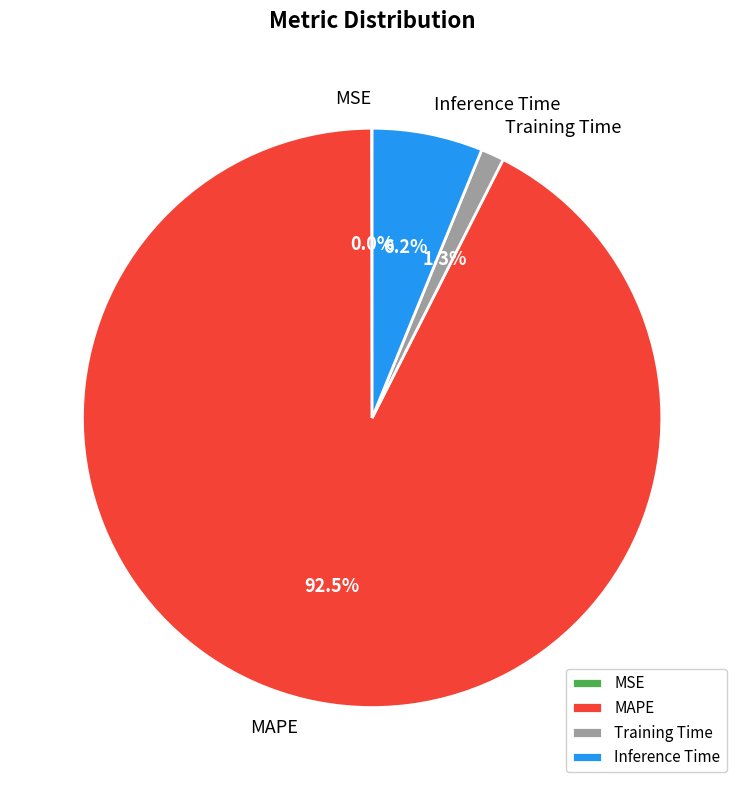

Which slice represents more than half of the pie?

MAPE